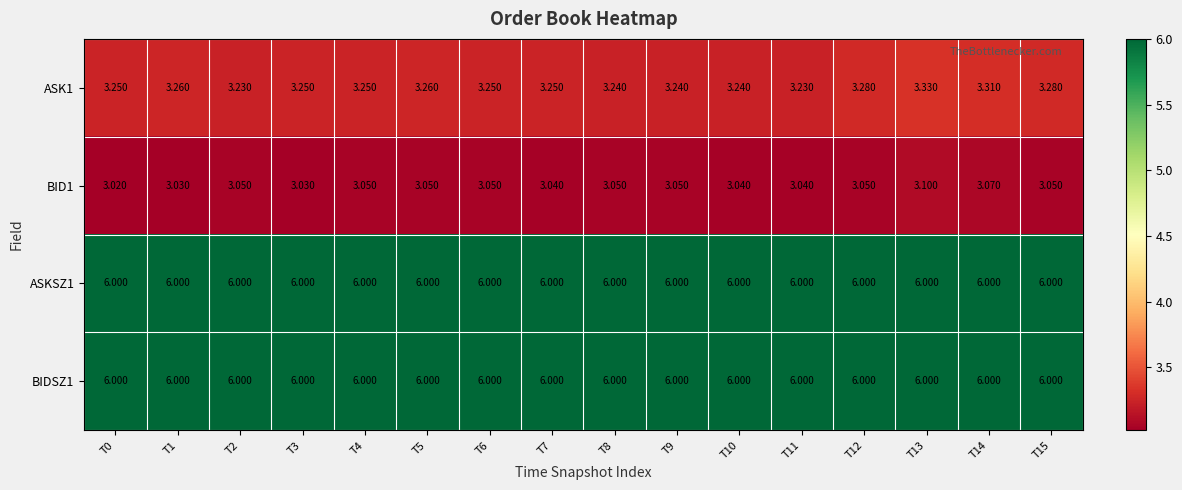

How many data points does each series have?

16